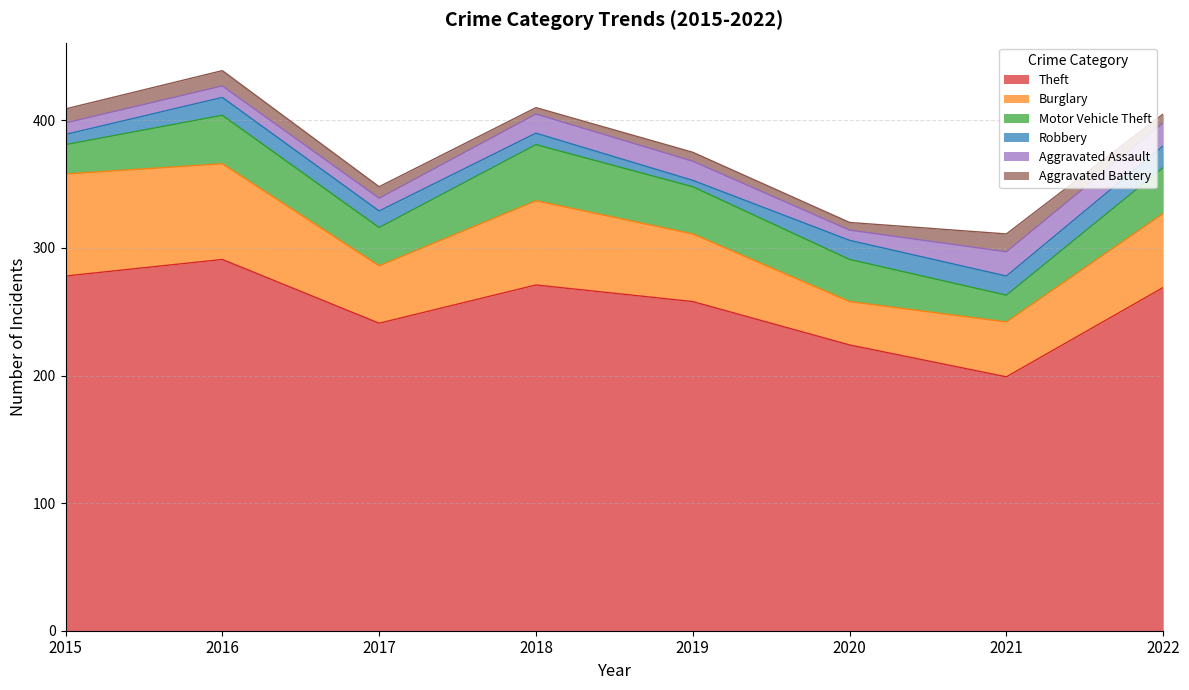

Which series has the largest total across all categories?

Theft